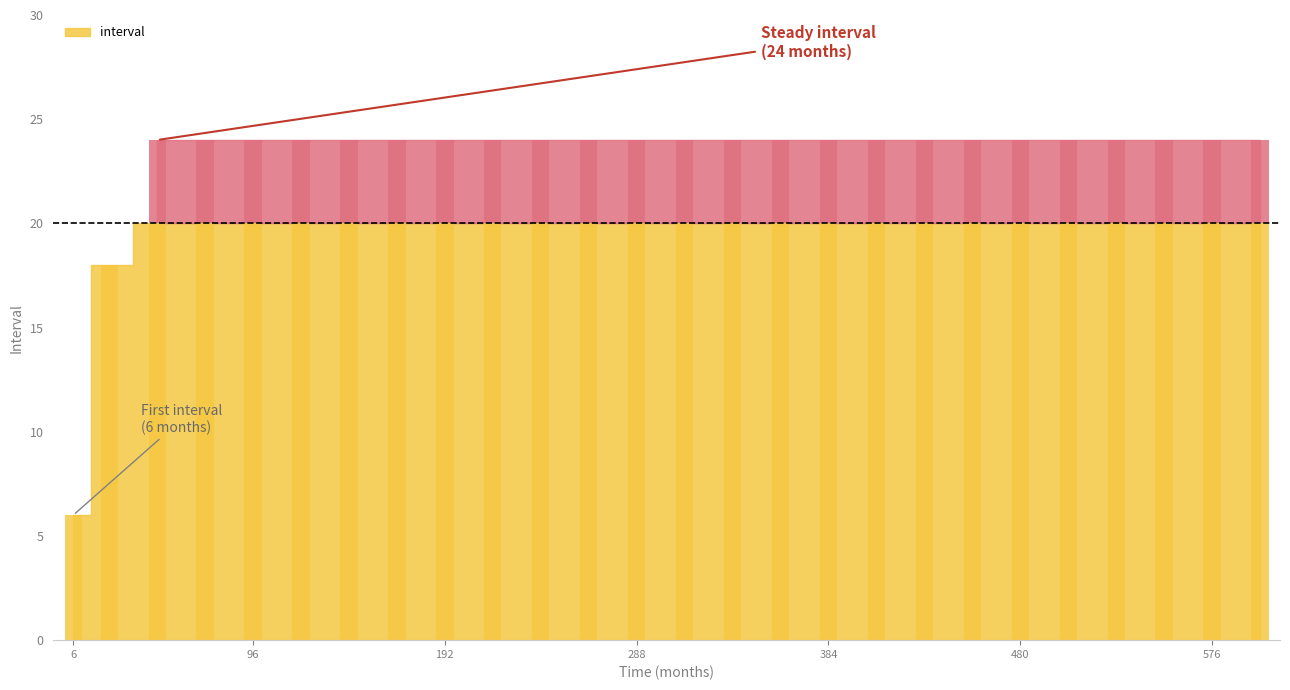

How many data points does each series have?

26